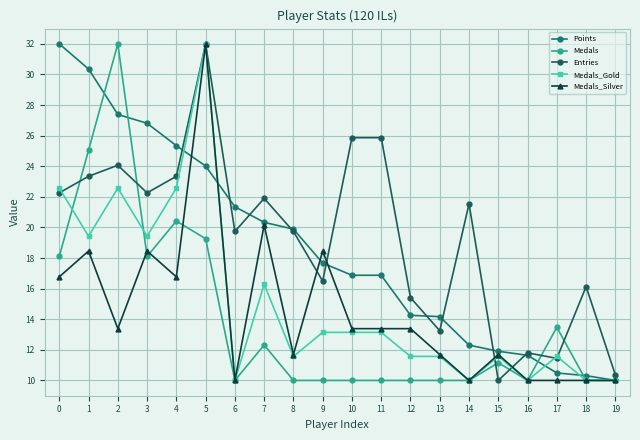

What is the difference between the Medals_Gold values at 15 and 19?

1.6